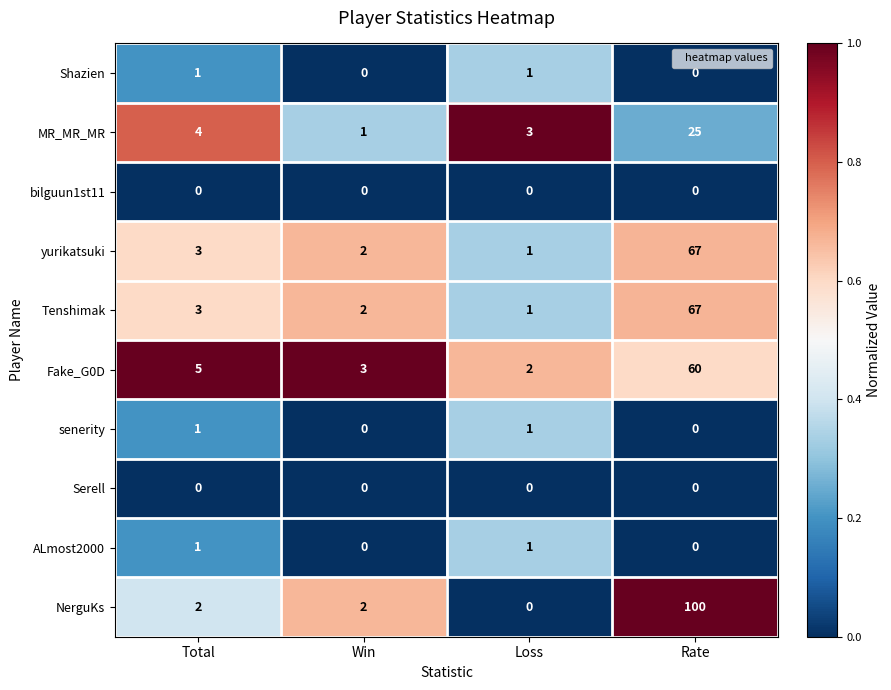

What is the total value across all series at Rate?

319